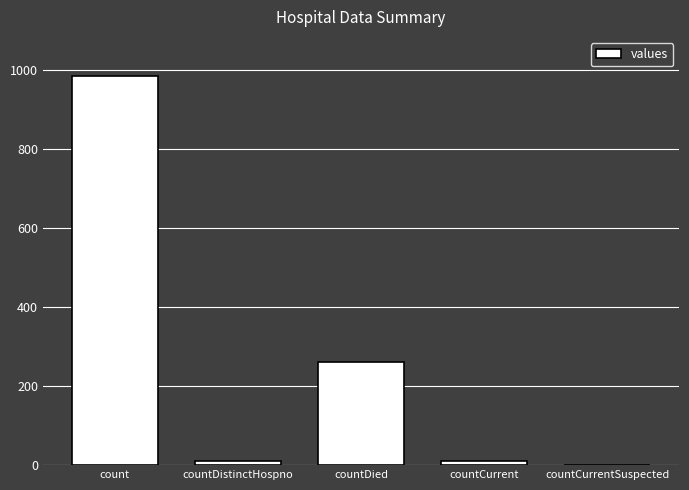

What value does the data have at count?

985